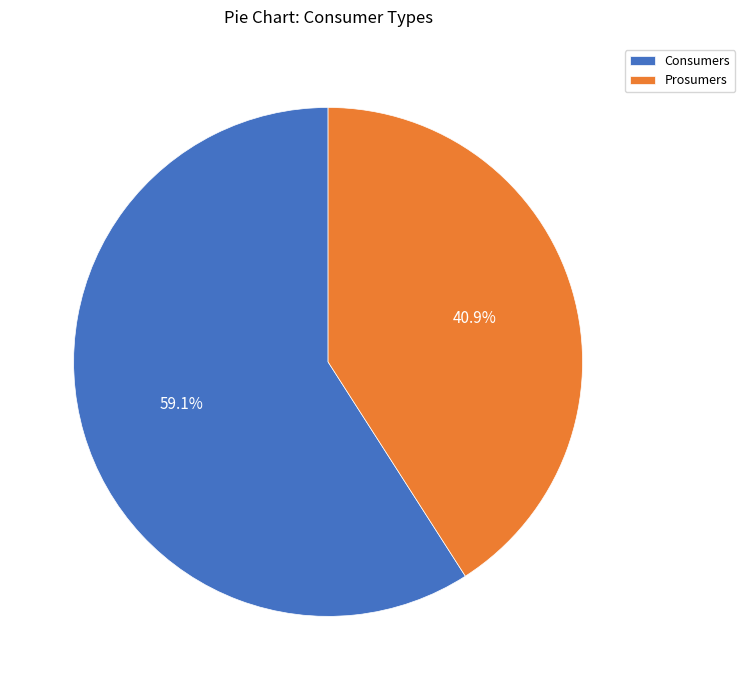

Is it true that Consumers is 47% of the pie?

False